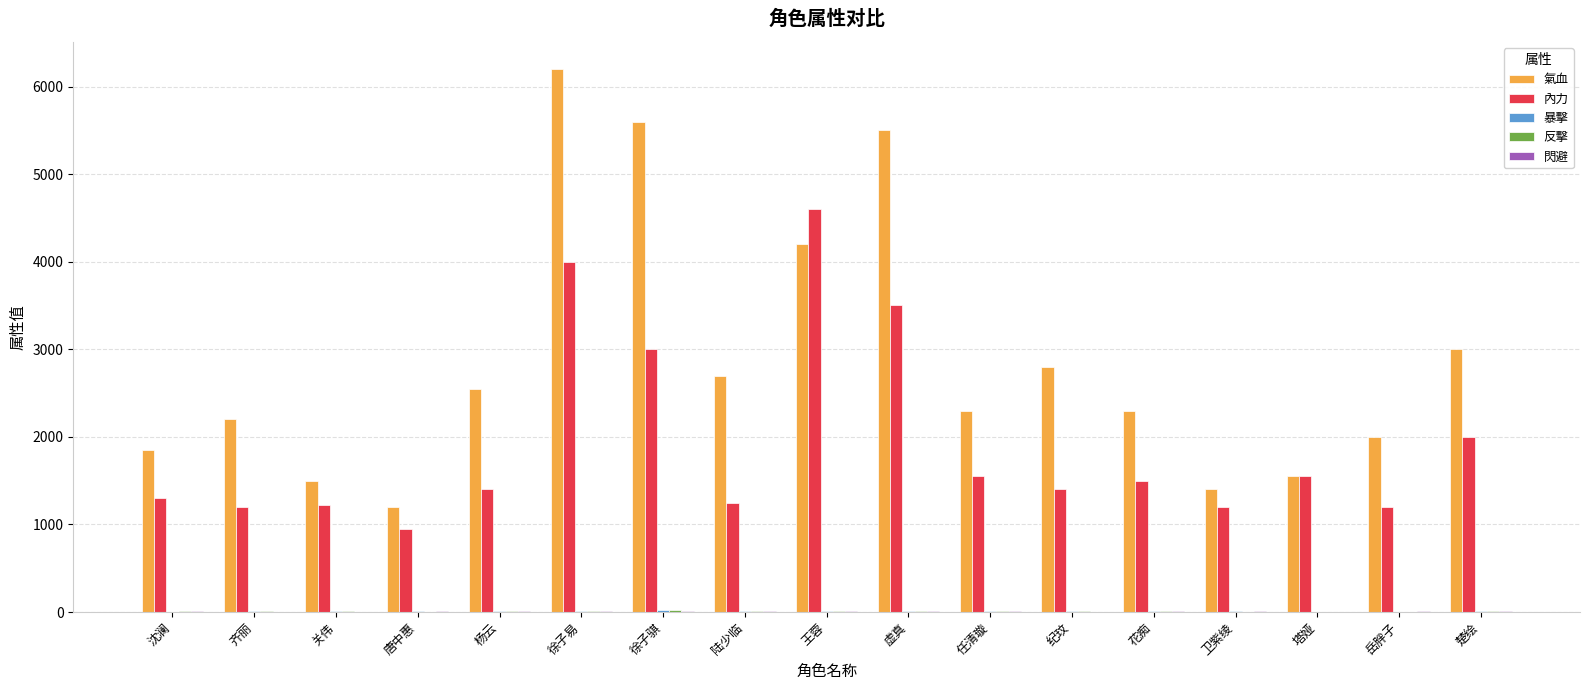

Count the number of data series in this chart.

5